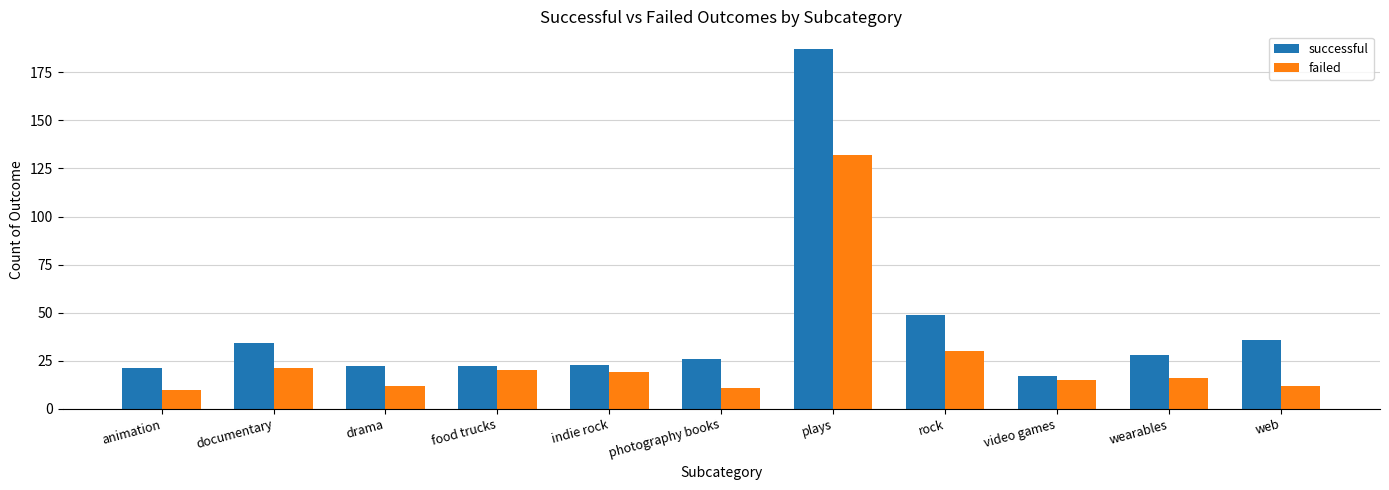

Reading left to right, what are all the values shown in this chart?

successful: animation=21	documentary=34	drama=22	food trucks=22	indie rock=23	photography books=26	plays=187	rock=49	video games=17	wearables=28	web=36
failed: animation=10	documentary=21	drama=12	food trucks=20	indie rock=19	photography books=11	plays=132	rock=30	video games=15	wearables=16	web=12